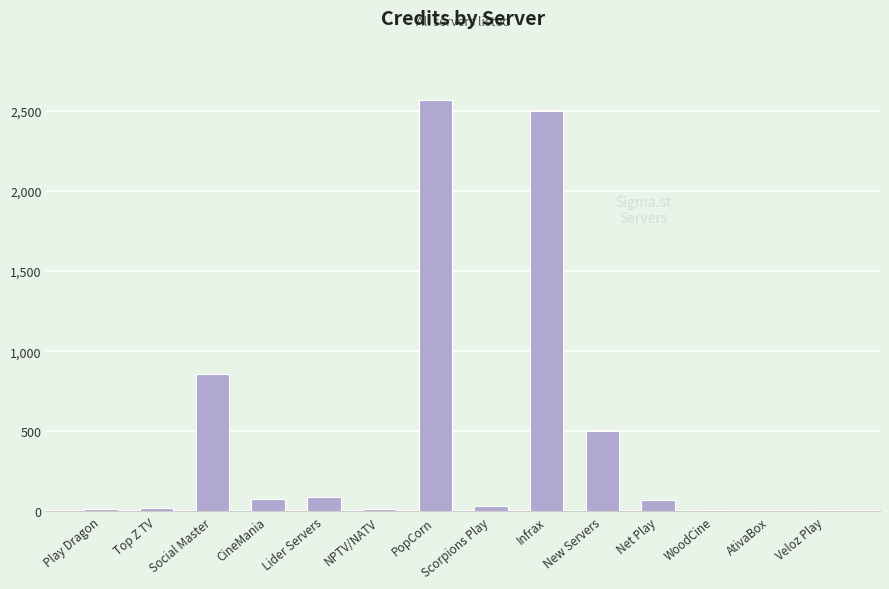

Which has a higher value, Social Master or NPTV/NATV?

Social Master